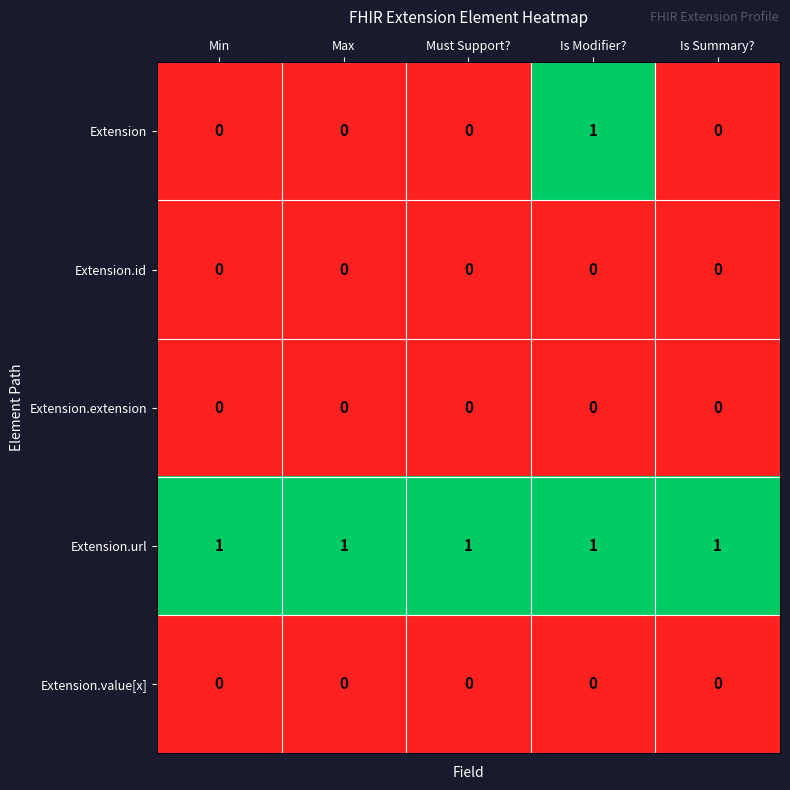

At which category is the sum across all series the highest?

Is Modifier?